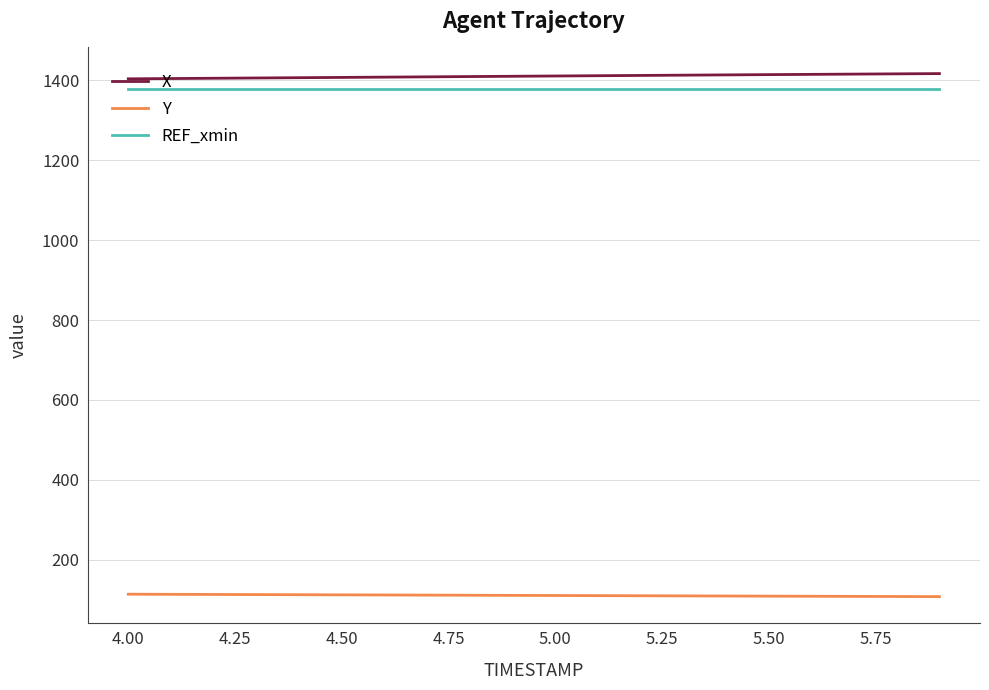

True or false: REF_xmin and Y cross at least once.

False